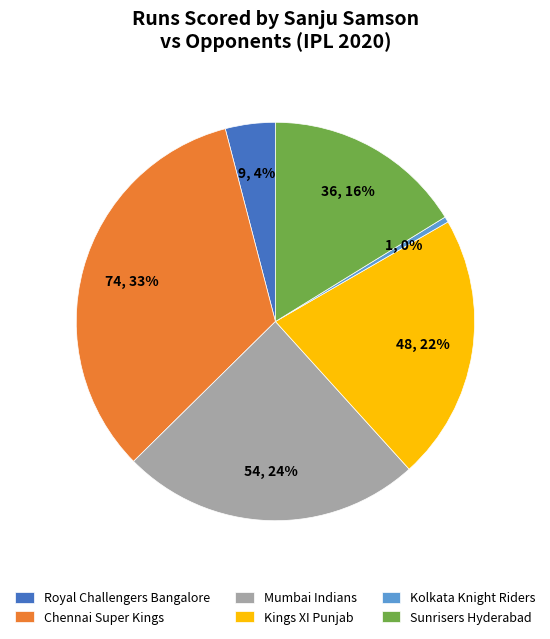

Is Kings XI Punjab the majority of the pie?

No